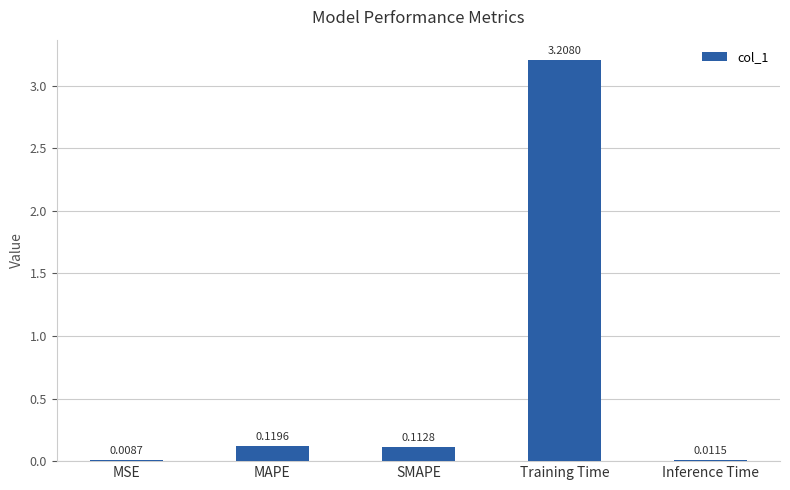

Does the chart contain stacked bars?

No